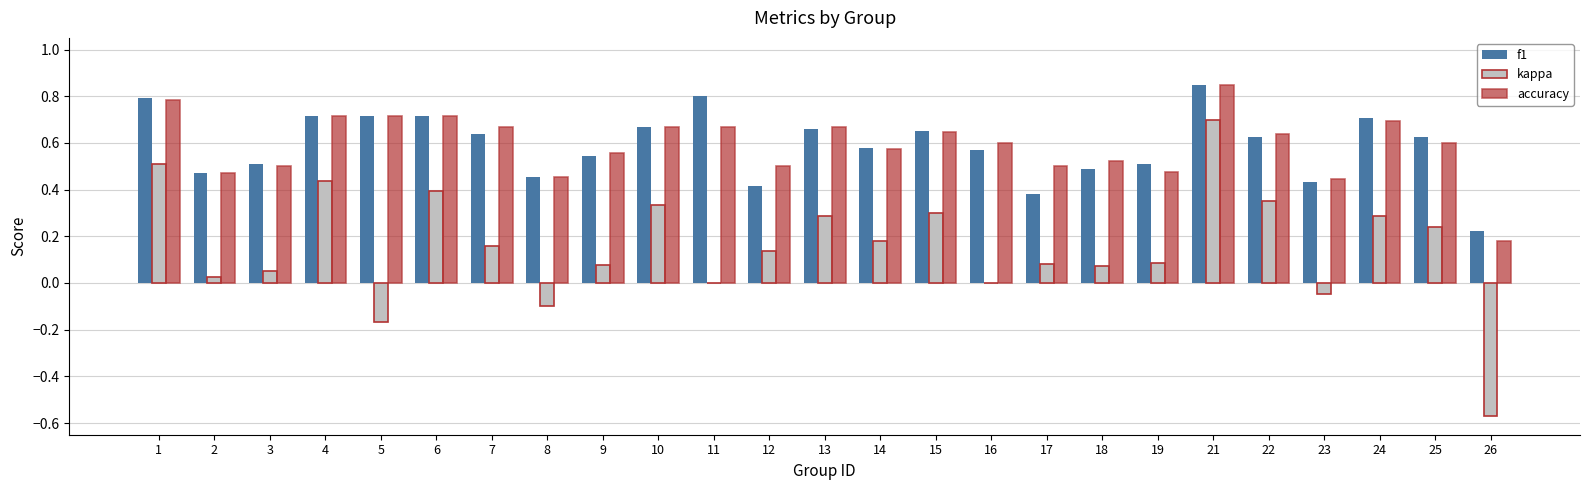

What is the total value across all series at 17?

1.0